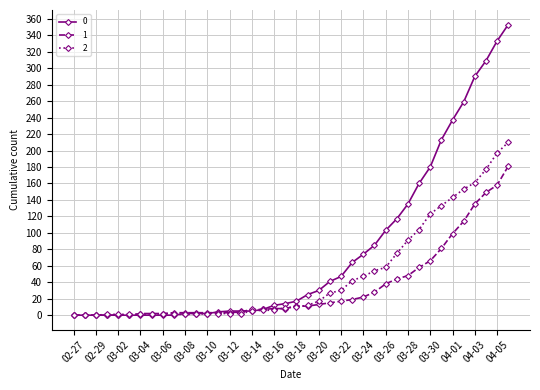

Rank the series by their maximum value, from lowest to highest.

1, 2, 0